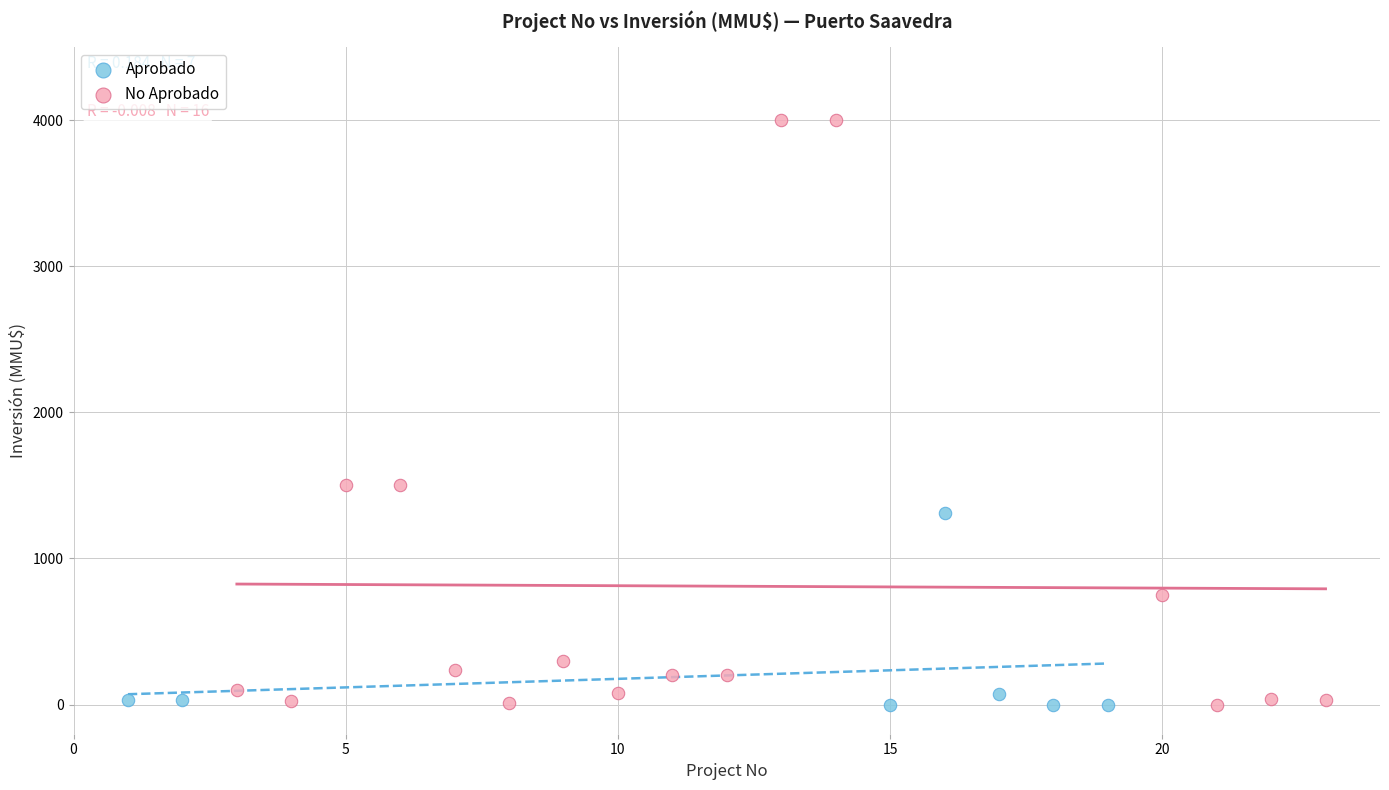

Which series has the largest Y range (max minus min)?

No Aprobado